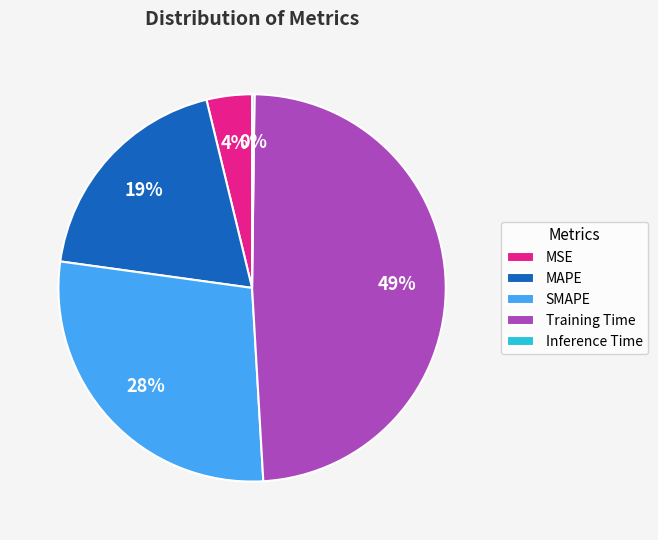

To the nearest percent, what is the average slice percentage?

20%